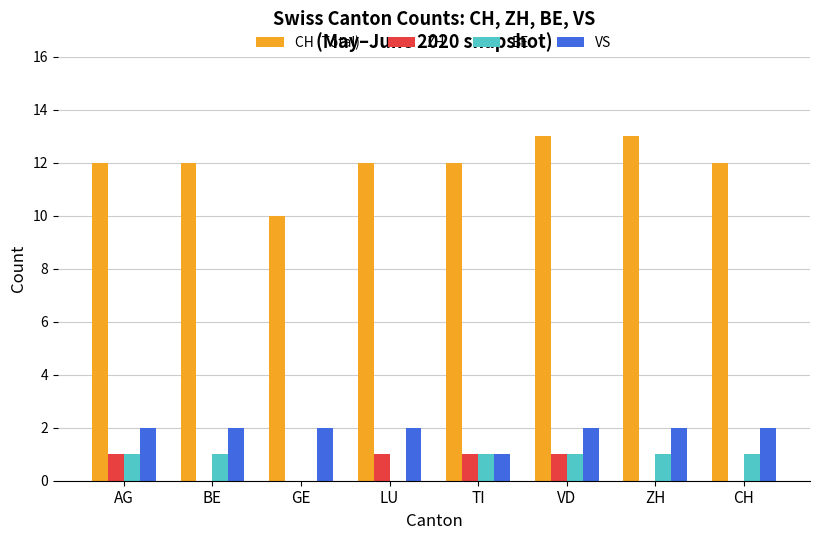

At which category is the sum across all series the highest?

VD